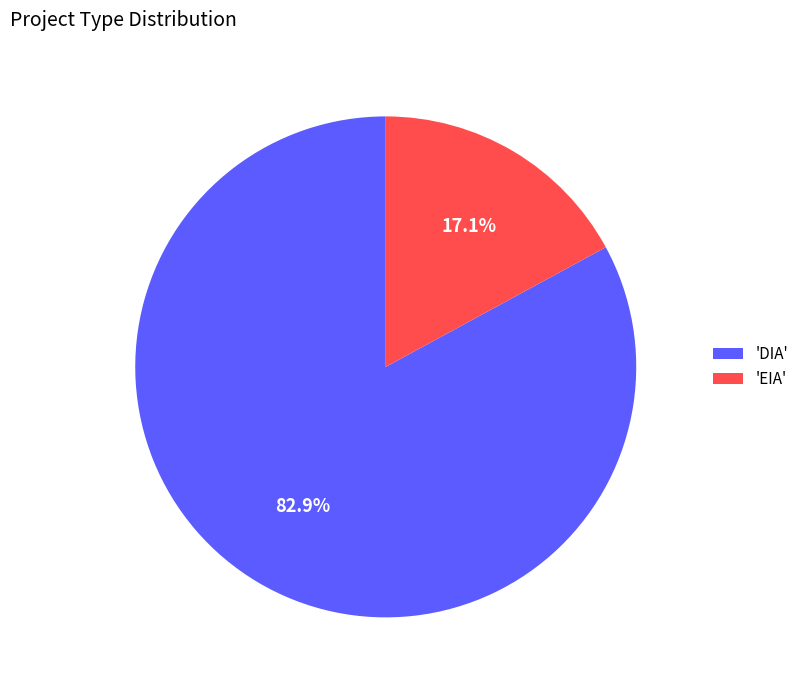

Between 'EIA' and 'DIA', which is larger?

'DIA'